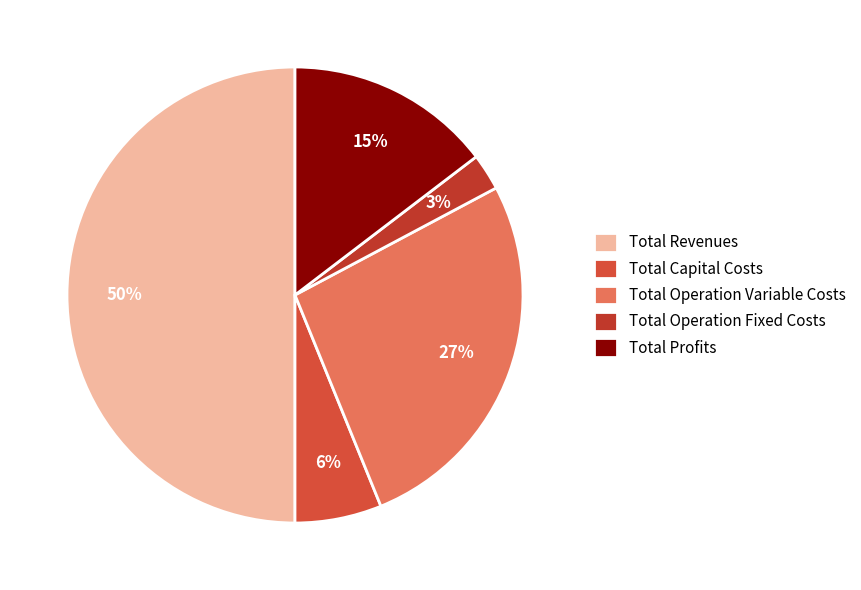

What is the largest slice in the pie chart?

Total Revenues